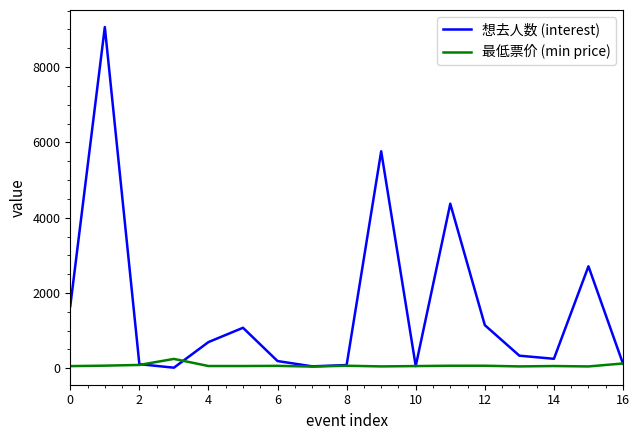

What is the greatest value displayed?

9064